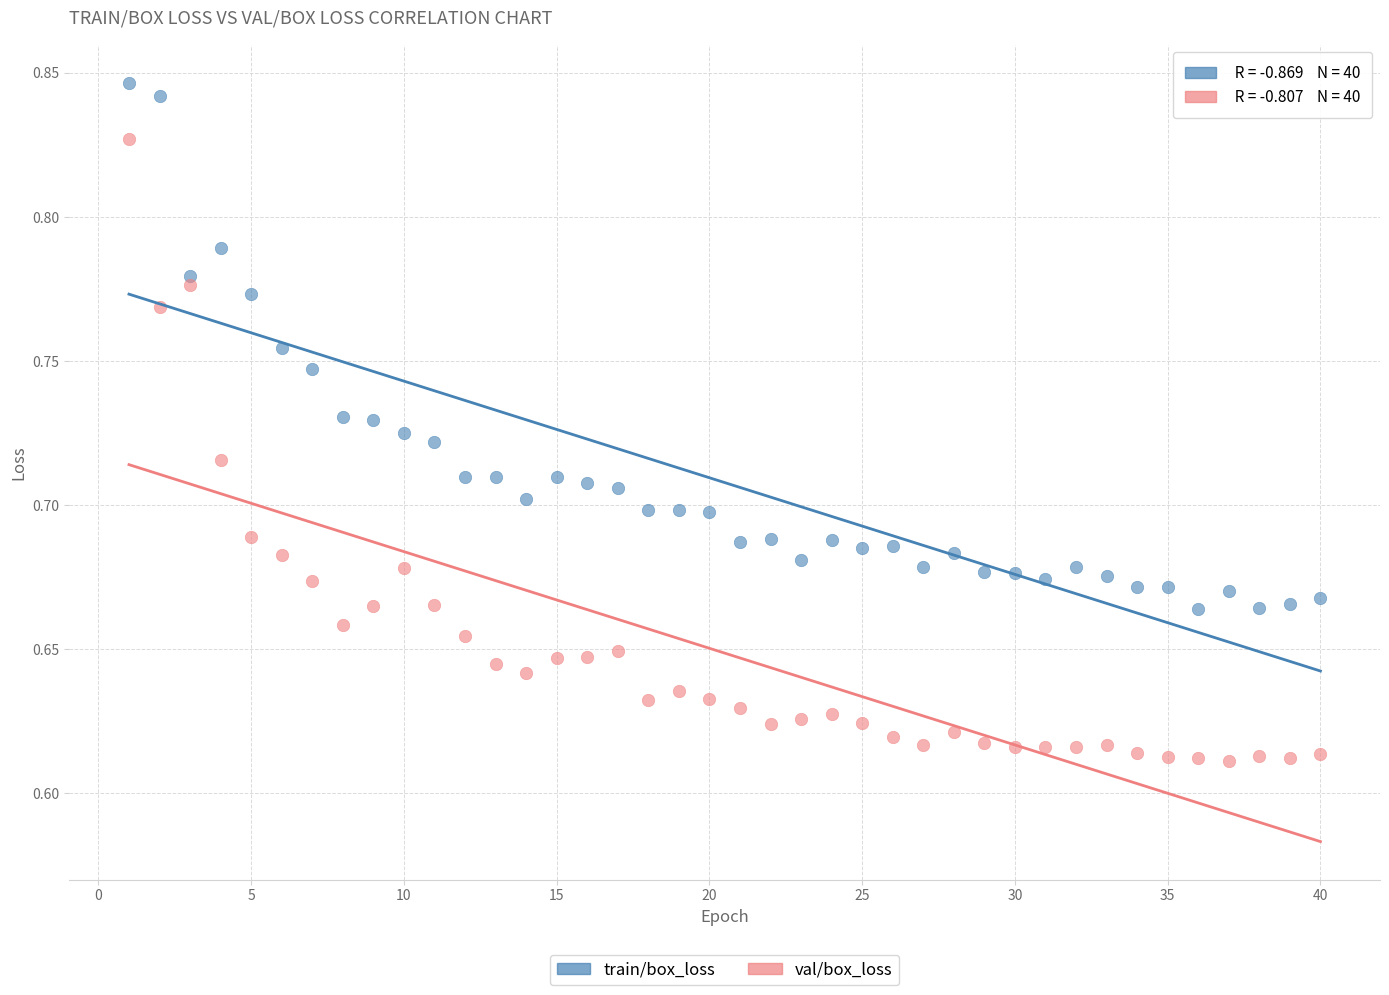

Which series has the largest Y range (max minus min)?

val/box_loss